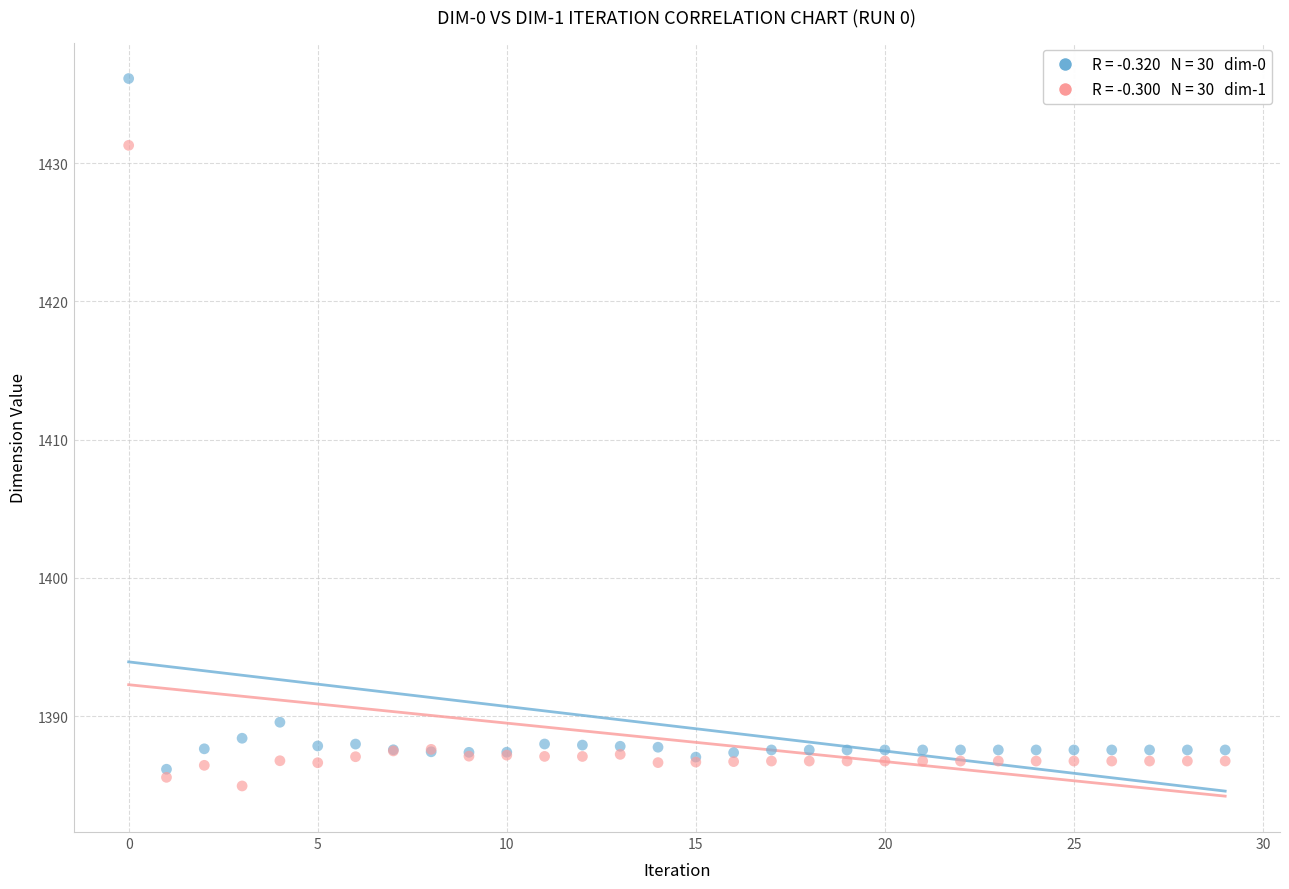

Across all series, what Y value is closest to 1410?

1389.6